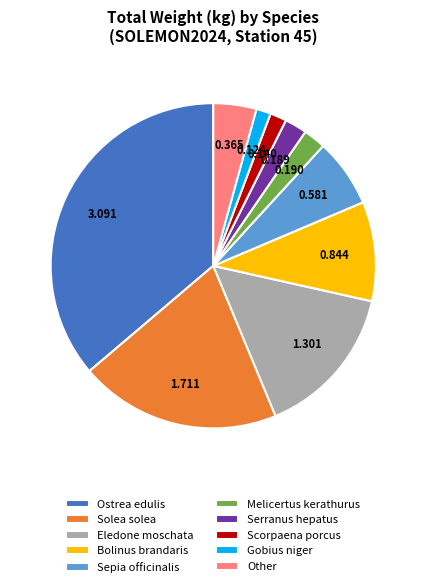

What is the largest slice in the pie chart?

Ostrea edulis